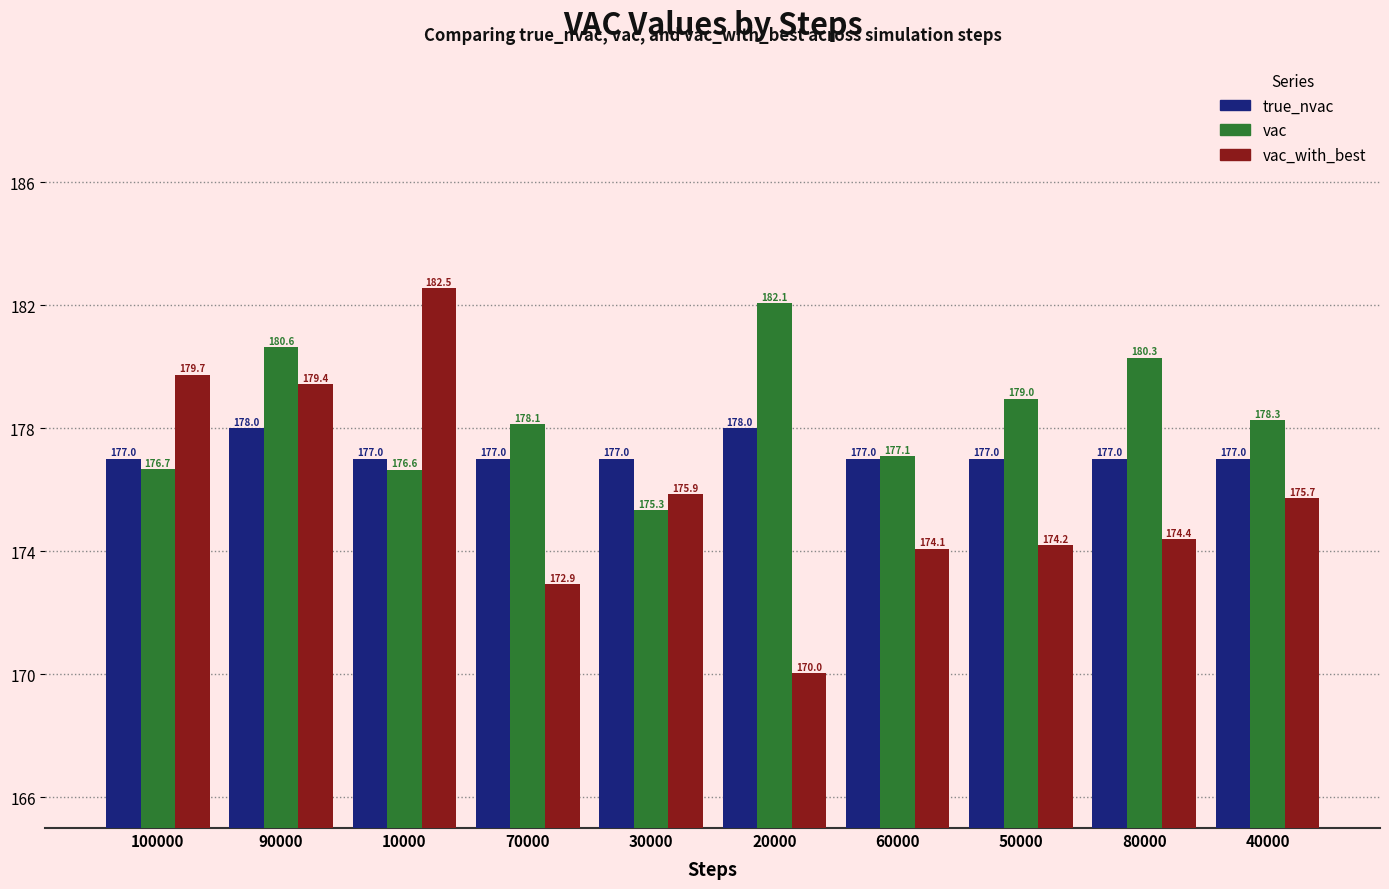

Rank the series by their maximum value, from highest to lowest.

vac_with_best, vac, true_nvac